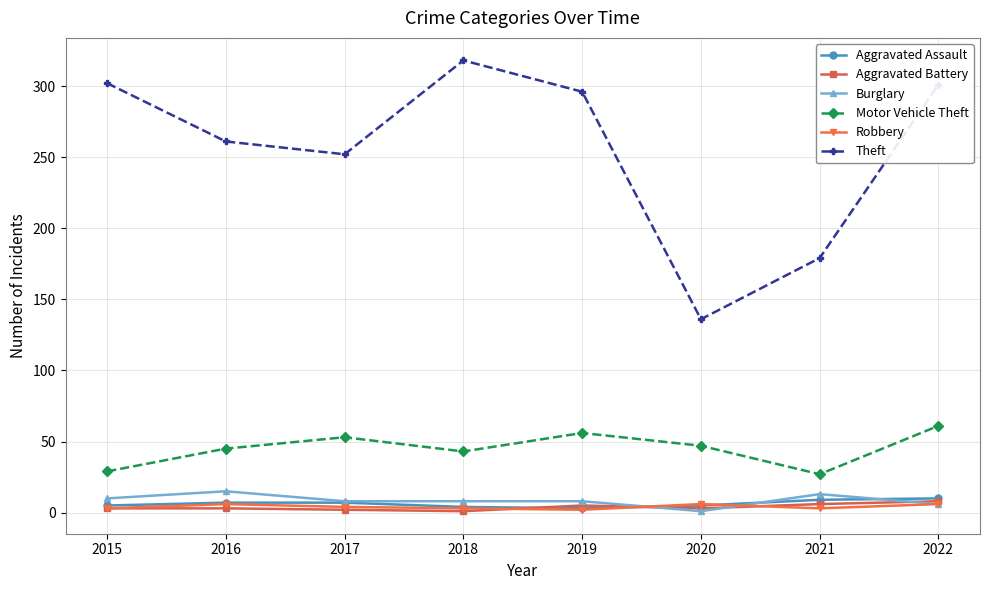

True or false: Robbery has more than 0 interior local peaks.

True